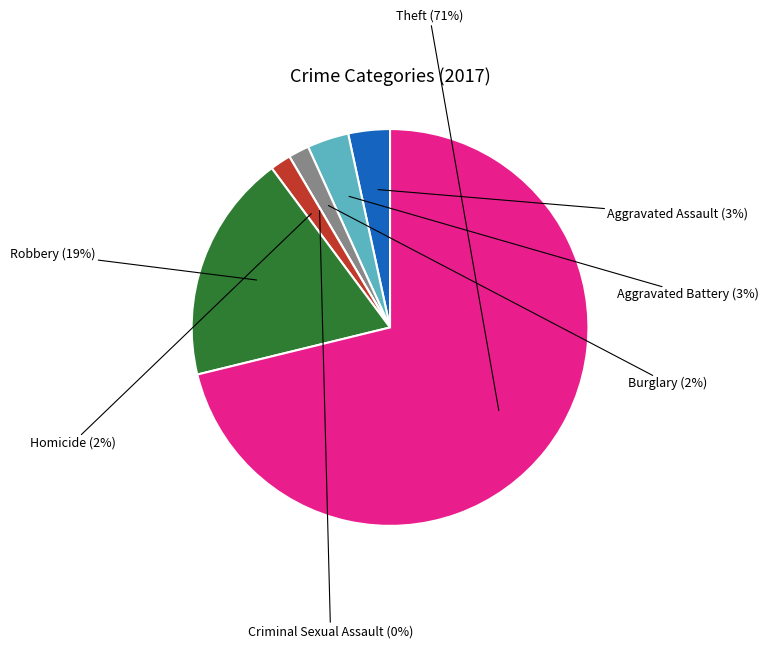

Which slice is the largest?

Theft